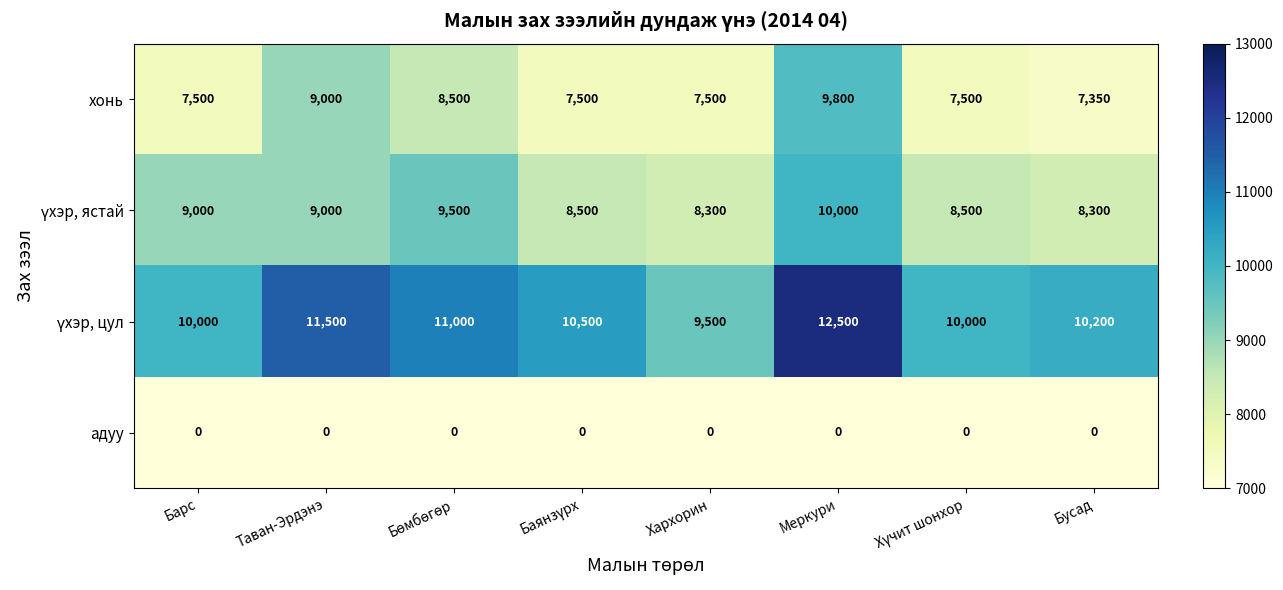

What is the difference between the second highest and second lowest values in the хонь series?

1500